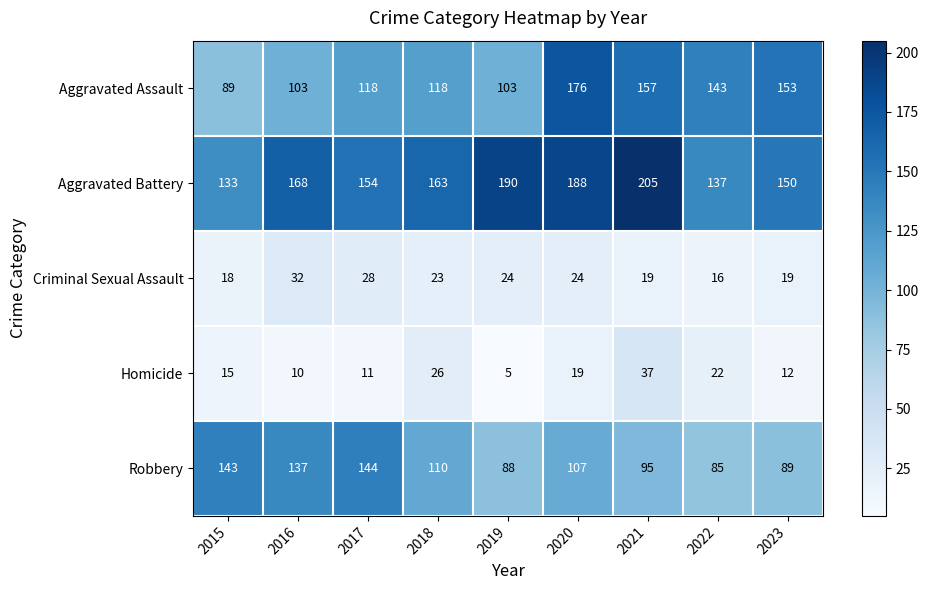

What is the average value of the Homicide series?

17